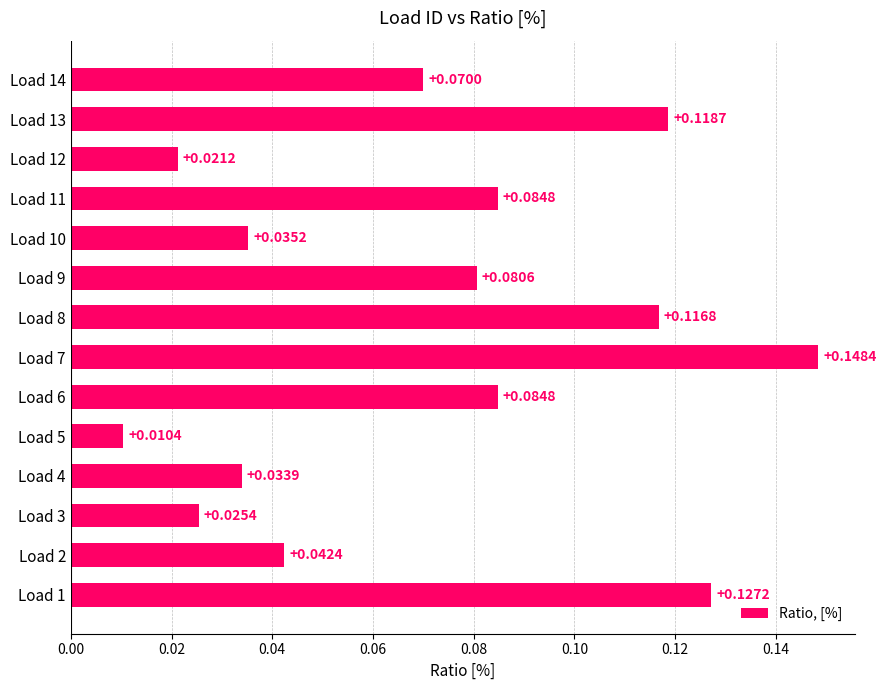

What is the sum of all values?

1.0